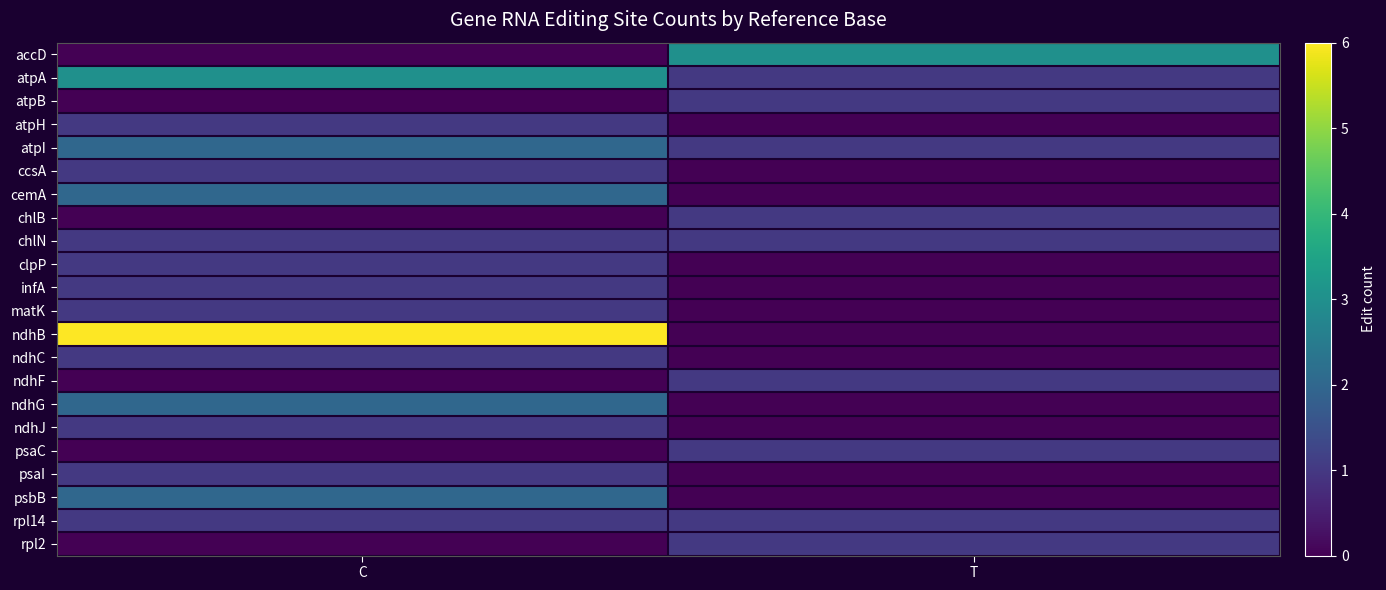

Reading right to left, extract all data points from this chart.

accD: T=3	C=0
atpA: T=1	C=3
atpB: T=1	C=0
atpH: T=0	C=1
atpI: T=1	C=2
ccsA: T=0	C=1
cemA: T=0	C=2
chlB: T=1	C=0
chlN: T=1	C=1
clpP: T=0	C=1
infA: T=0	C=1
matK: T=0	C=1
ndhB: T=0	C=6
ndhC: T=0	C=1
ndhF: T=1	C=0
ndhG: T=0	C=2
ndhJ: T=0	C=1
psaC: T=1	C=0
psaI: T=0	C=1
psbB: T=0	C=2
rpl14: T=1	C=1
rpl2: T=1	C=0